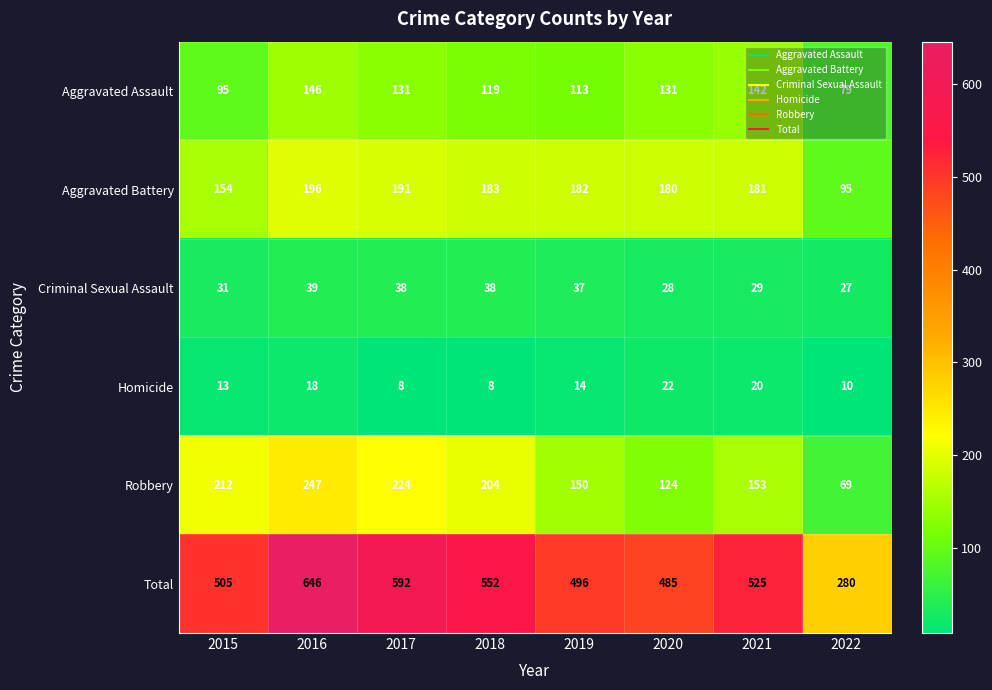

Is it true that Robbery equals 407 at 2016?

False